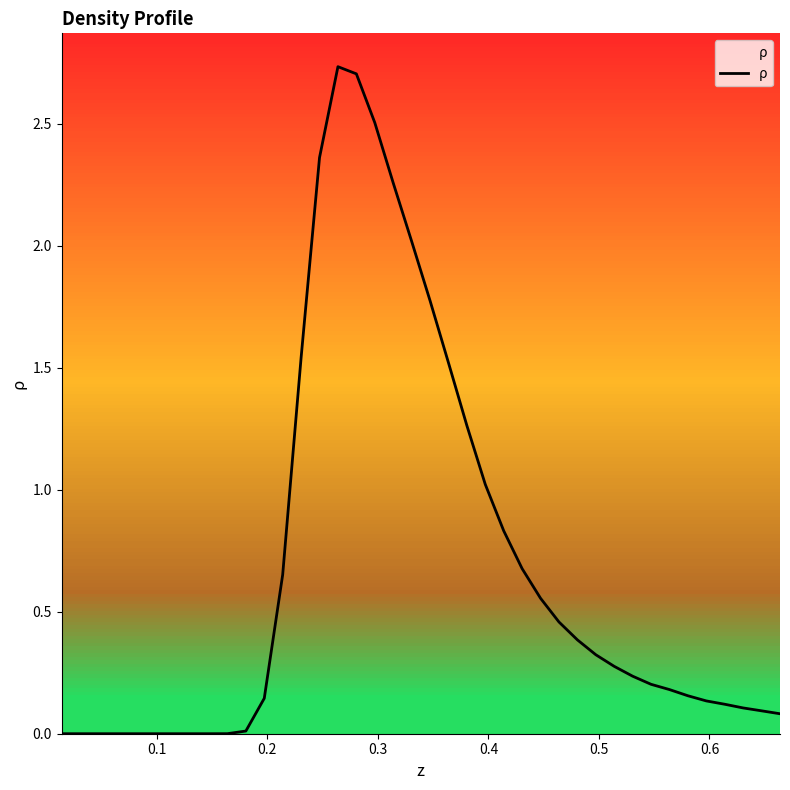

True or false: the data shows 0.4 at 30.

False